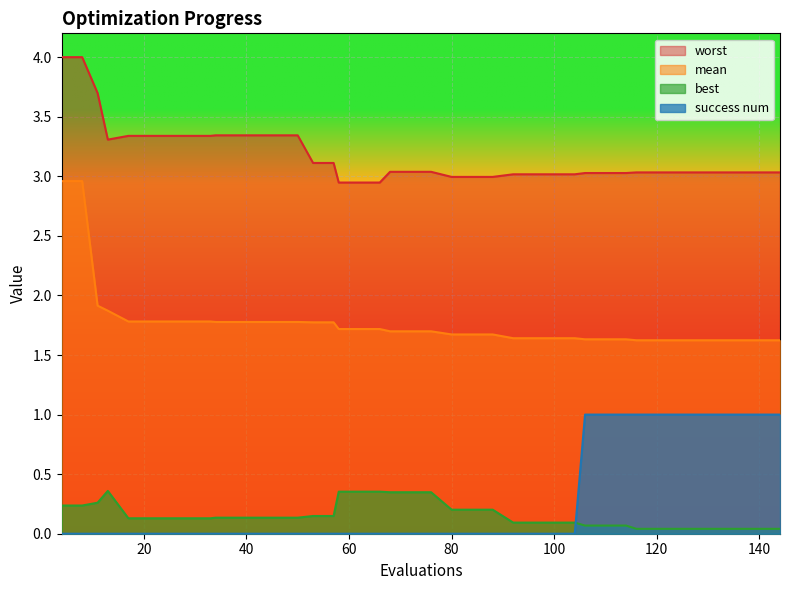

What is the value of the mean point at the 29th from the left?

1.6